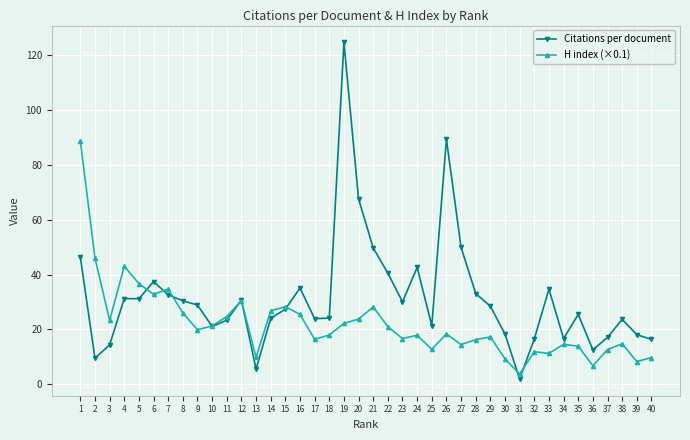

Count the number of categories in the chart.

40